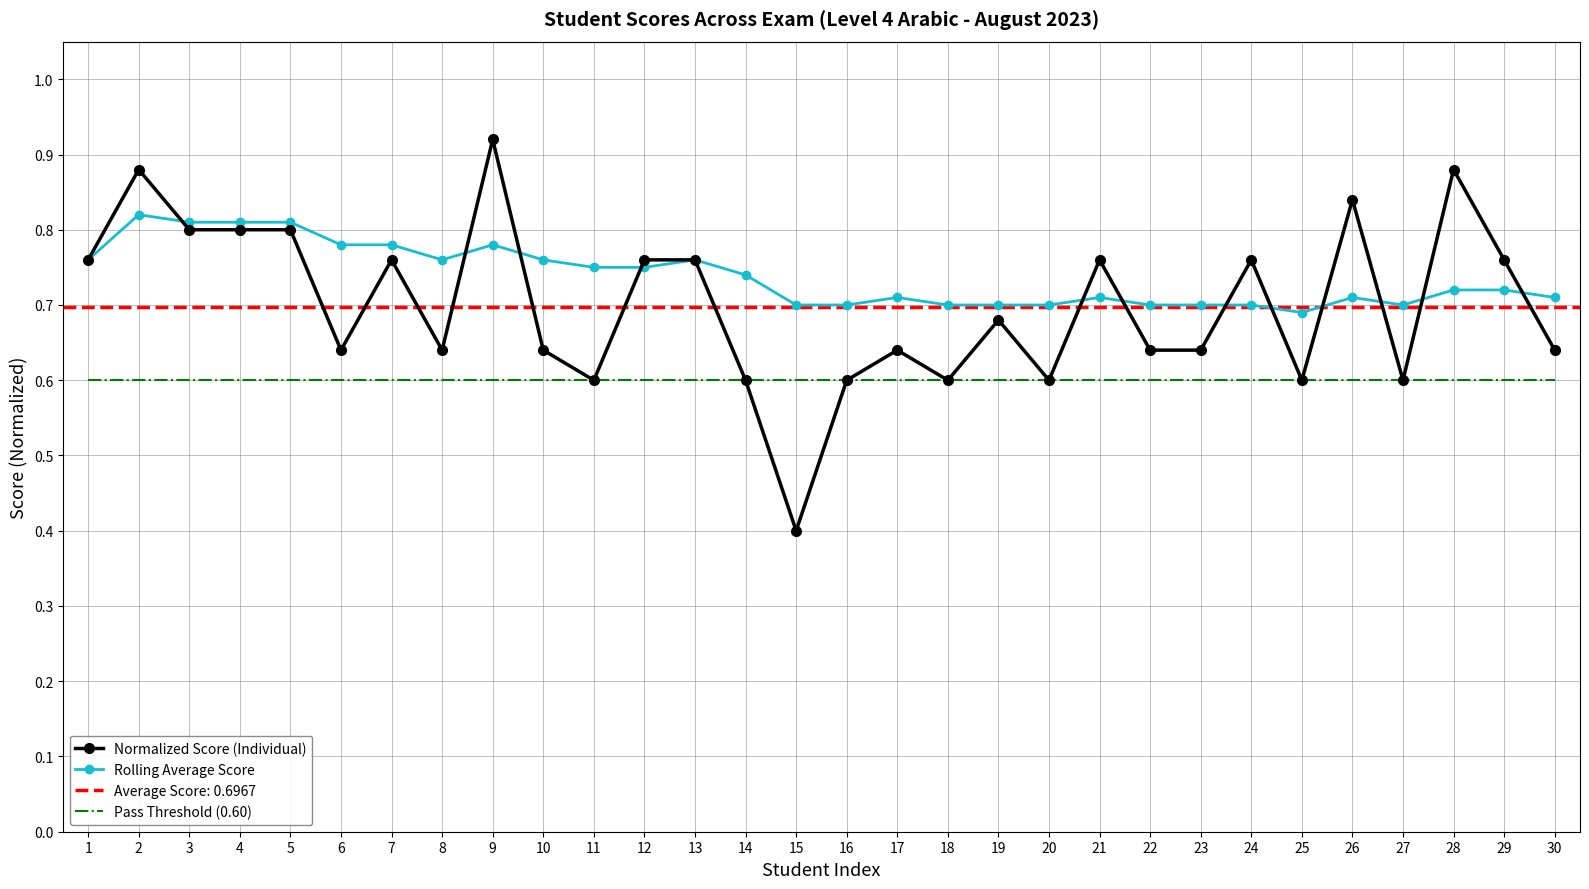

What is the sum of the Rolling Average Score values at 10 and 23?

1.5